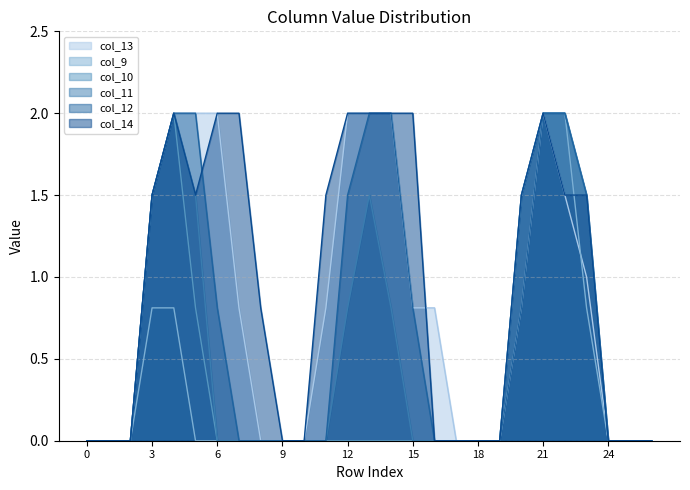

Between 5 and 3, which is larger?

5